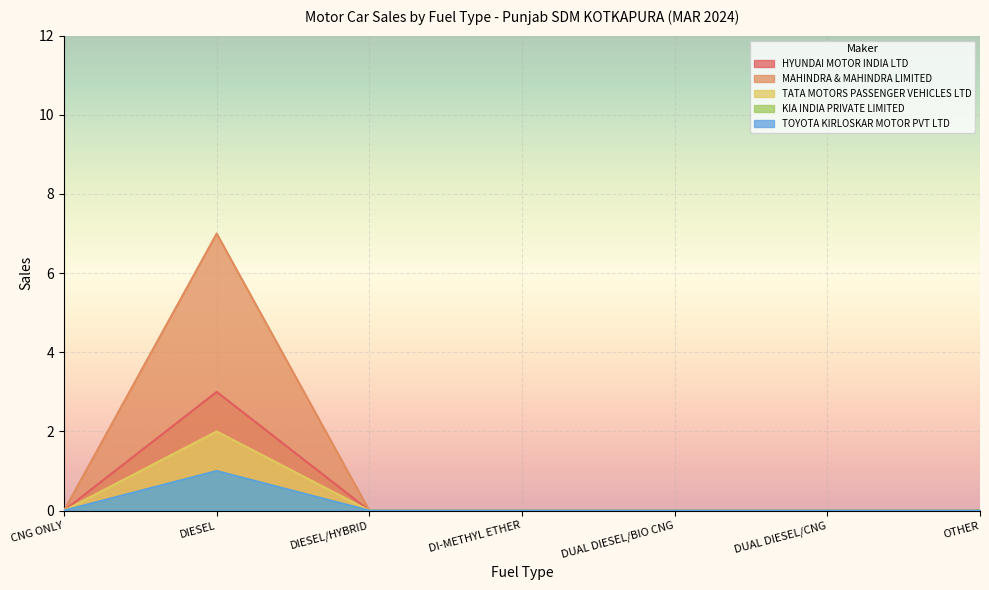

At which category is the sum across all series the highest?

DIESEL